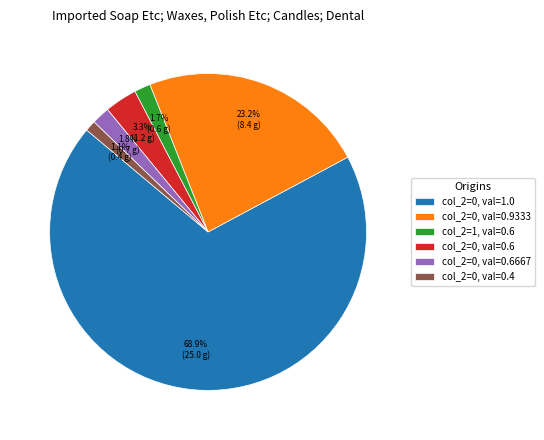

To the nearest percent, what is the difference between the largest and smallest slice percentages?

68%